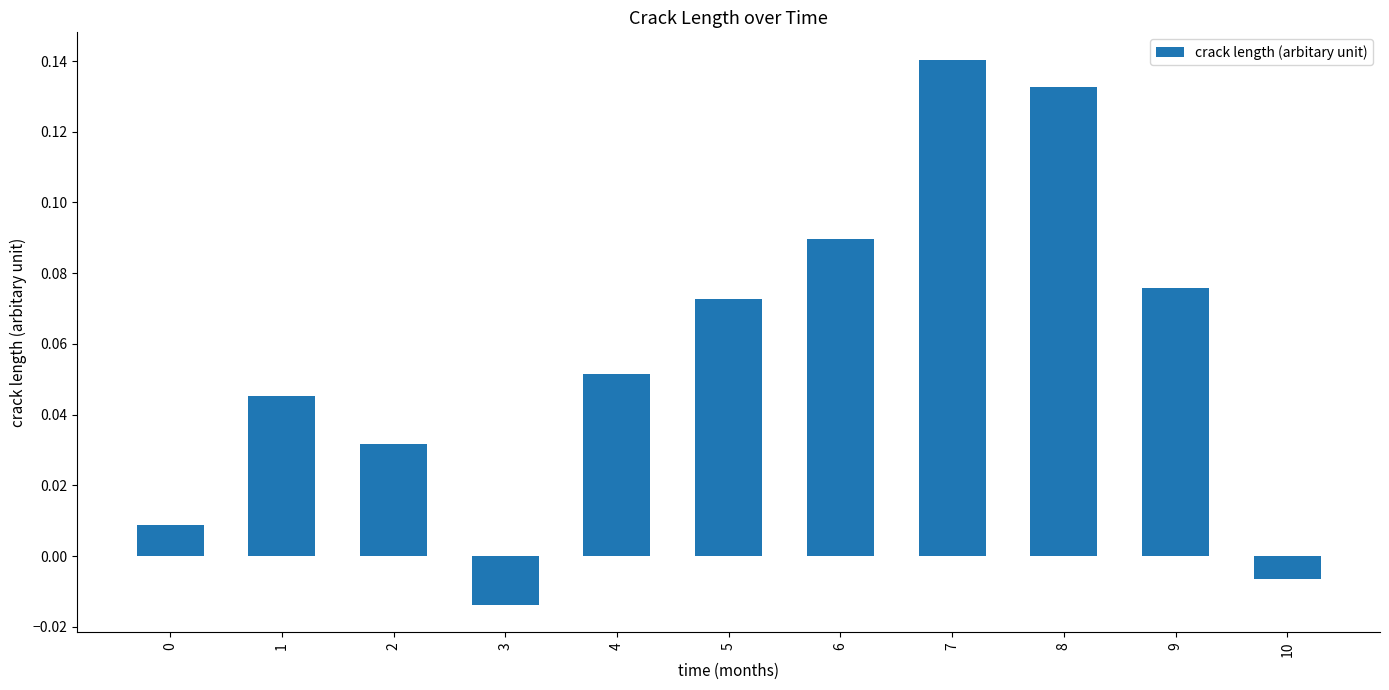

What is the sum of all values?

0.6